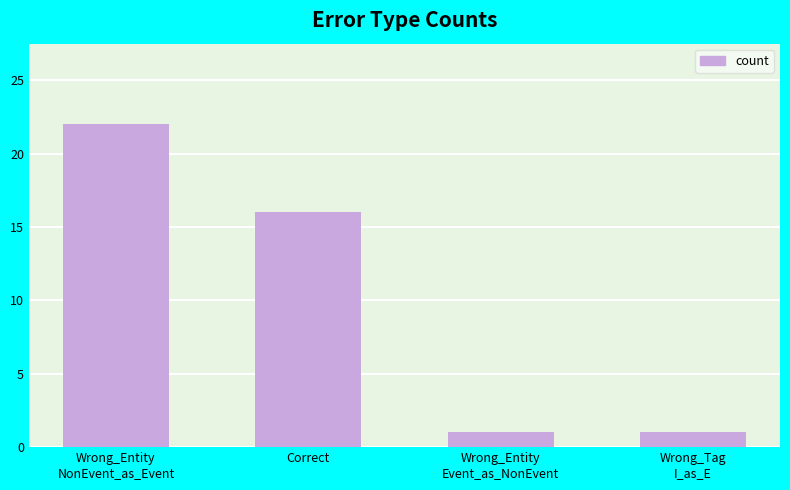

Which has a higher value, Correct or Wrong_Tag
I_as_E?

Correct